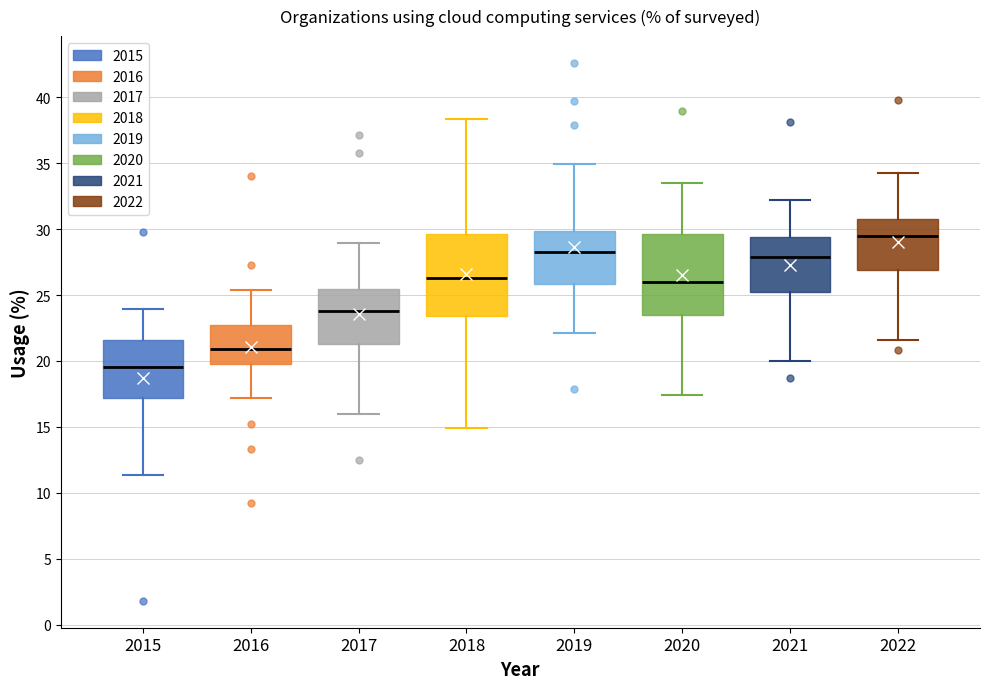

Reading left to right, transcribe this box plot: for each box, give where its median line is, the range the box spans, and where its two whiskers end, as read against the y-axis. The values are not printed on the chart, so give them approximately, as read against the axis.

2015: median 19.5, box 17.0 to 21.5, whiskers 11.5 to 24.0
2016: median 21.0, box 20.0 to 22.5, whiskers 17.0 to 25.5
2017: median 24.0, box 21.5 to 25.5, whiskers 16.0 to 29.0
2018: median 26.5, box 23.5 to 29.5, whiskers 15.0 to 38.5
2019: median 28.5, box 26.0 to 30.0, whiskers 22.0 to 35.0
2020: median 26.0, box 23.5 to 29.5, whiskers 17.5 to 33.5
2021: median 28.0, box 25.0 to 29.5, whiskers 20.0 to 32.0
2022: median 29.5, box 27.0 to 31.0, whiskers 21.5 to 34.5